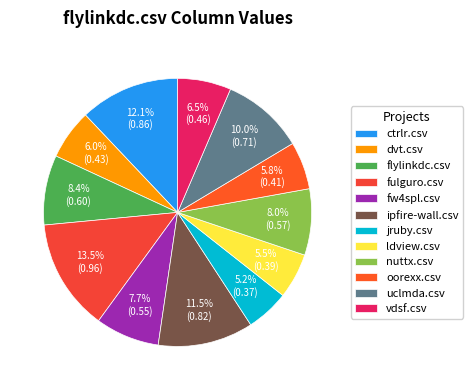

To the nearest percent, what is the difference between the largest and smallest slice percentages?

8%